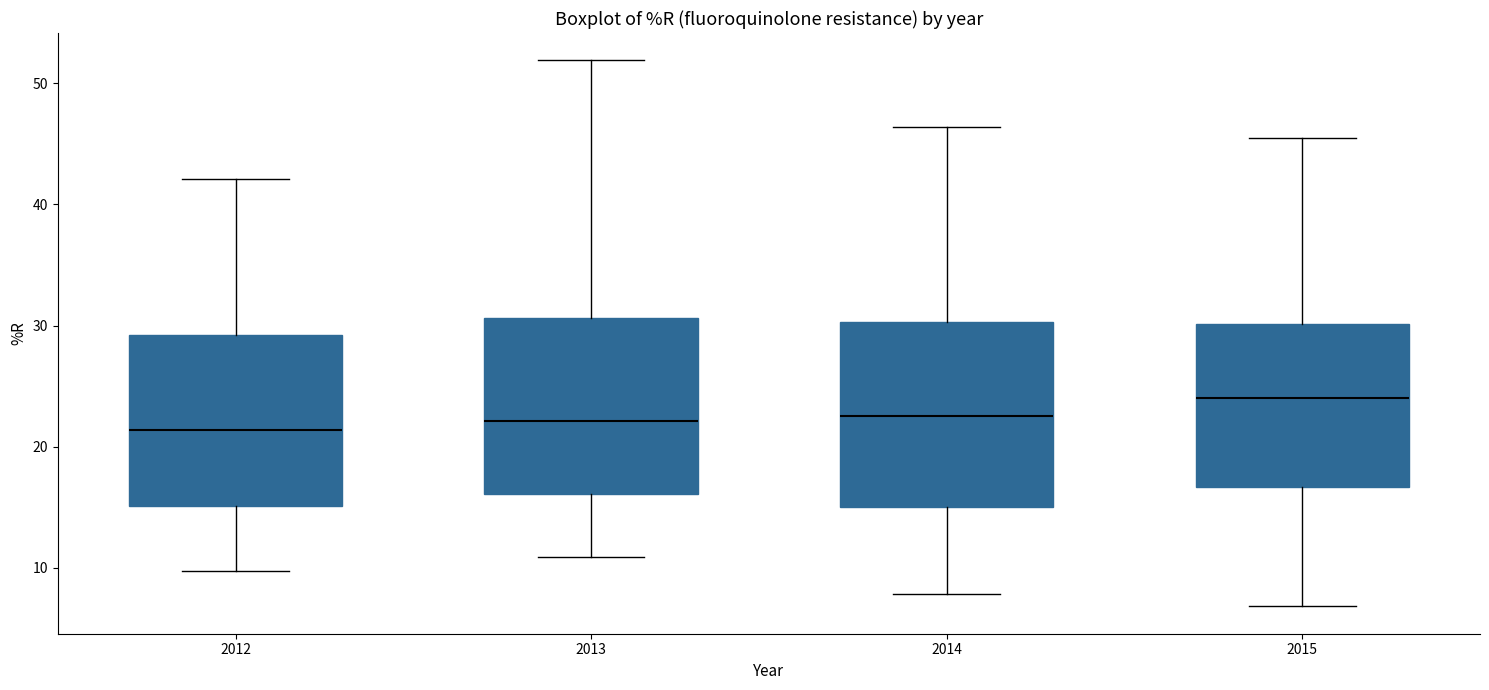

Reading left to right, read every box against the y-axis: the position of its median line, the range the box covers, and the ends of its whiskers. The values are not printed on the chart, so give them approximately, as read against the axis.

2012: median 21, box 15 to 29, whiskers 10 to 42
2013: median 22, box 16 to 31, whiskers 11 to 52
2014: median 23, box 15 to 30, whiskers 8 to 46
2015: median 24, box 17 to 30, whiskers 7 to 46